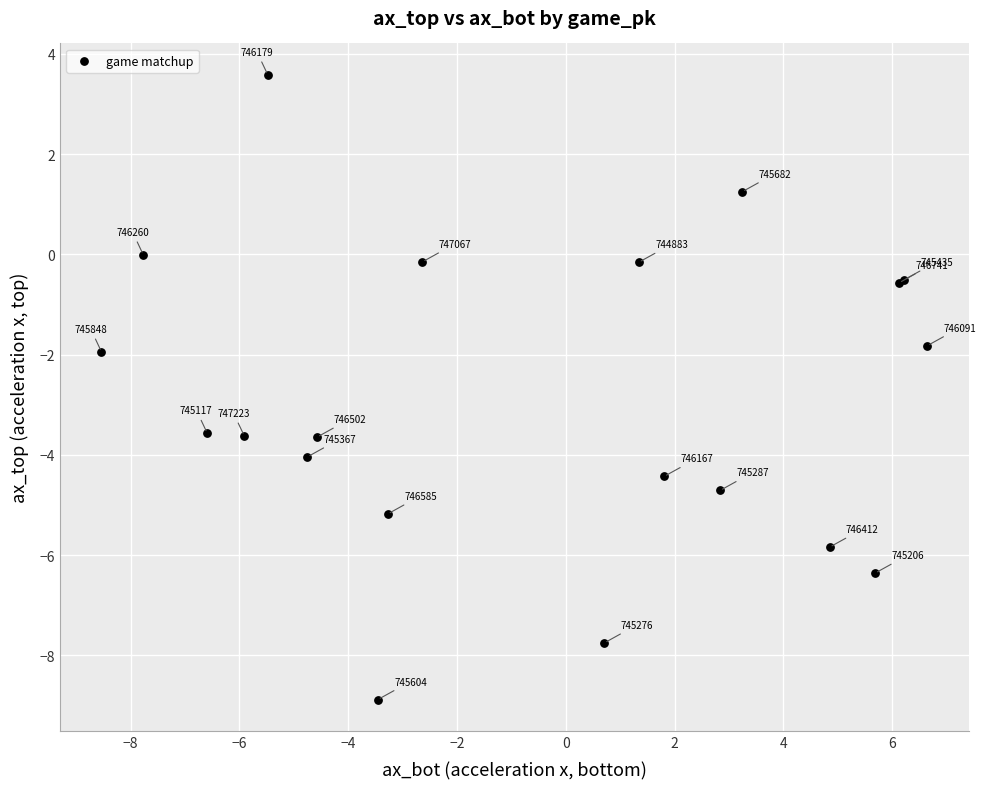

What Y value in the scatter plot is closest to -2?

-1.9